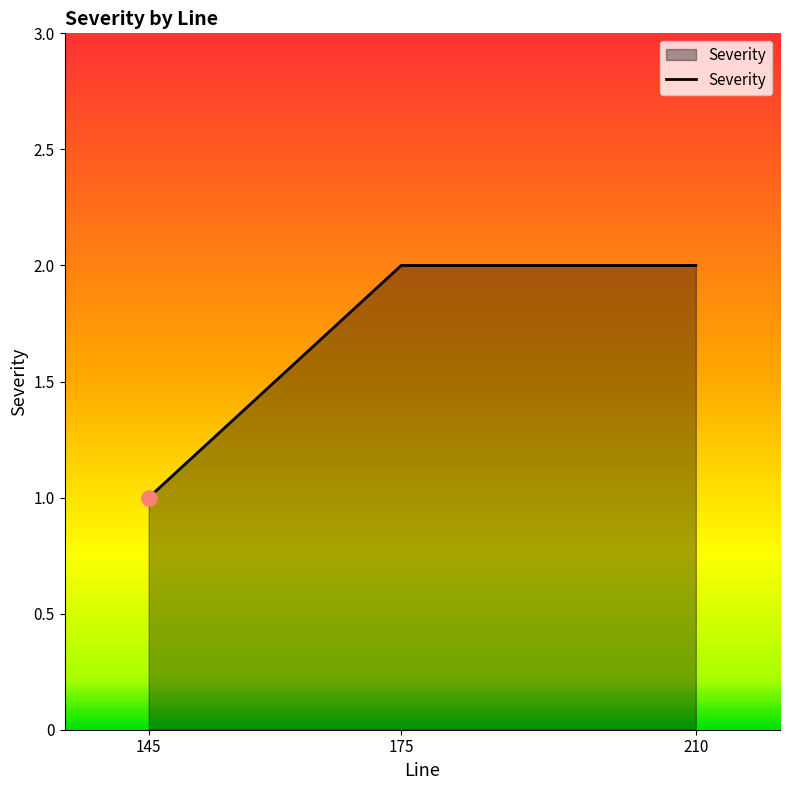

Between 210 and 145, which is larger?

210